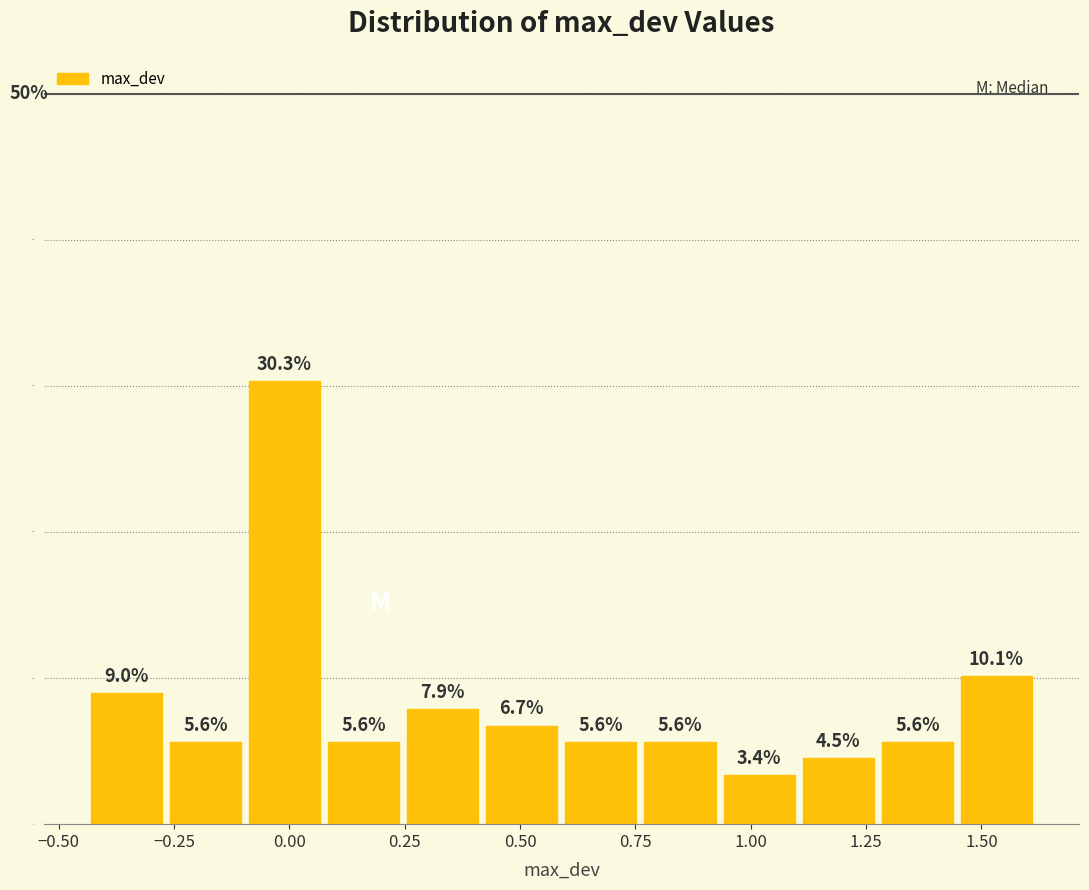

Read against the x-axis, roughly where is the centre of the tallest bar?

0.00